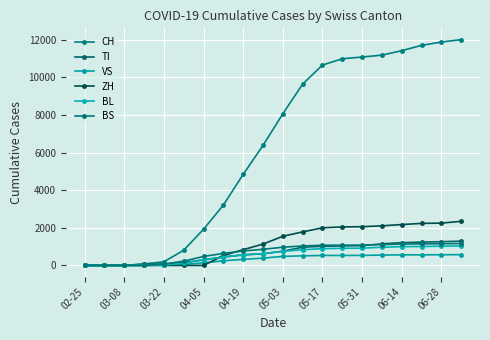

Between which two adjacent categories do VS and BL first intersect?

04-05 and 04-19